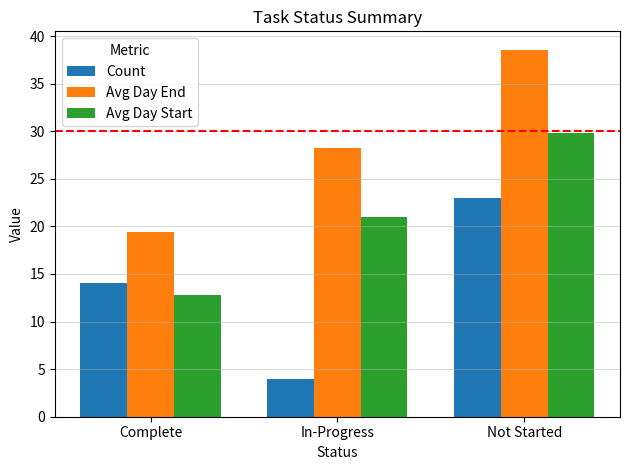

True or false: Count has a value of 23.0 at Not Started.

True